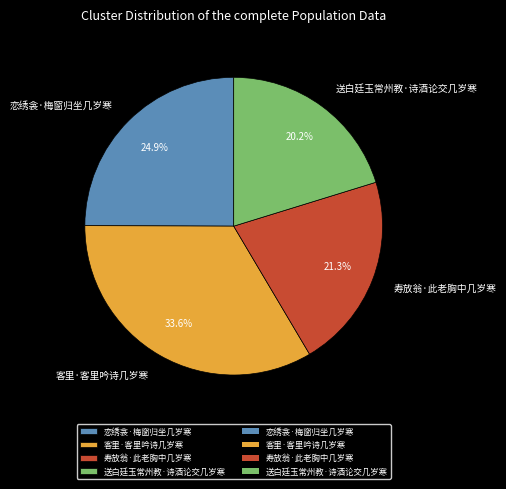

How many segments does this pie chart have?

4